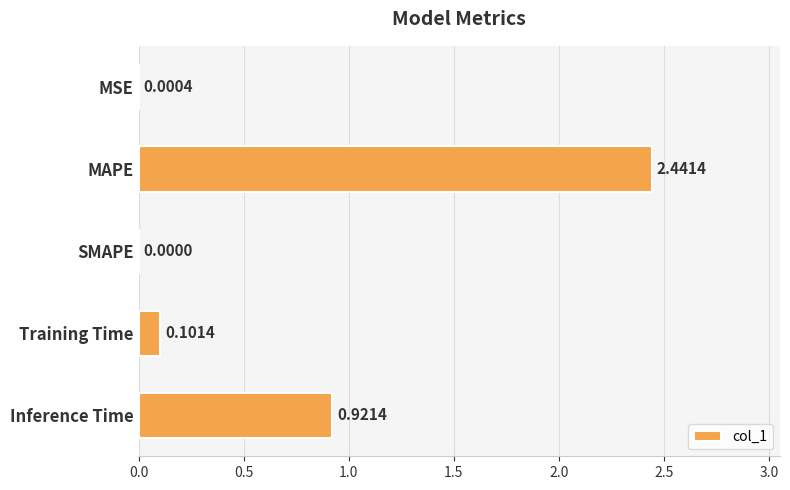

What is the change in value from MSE to MAPE?

+2.4